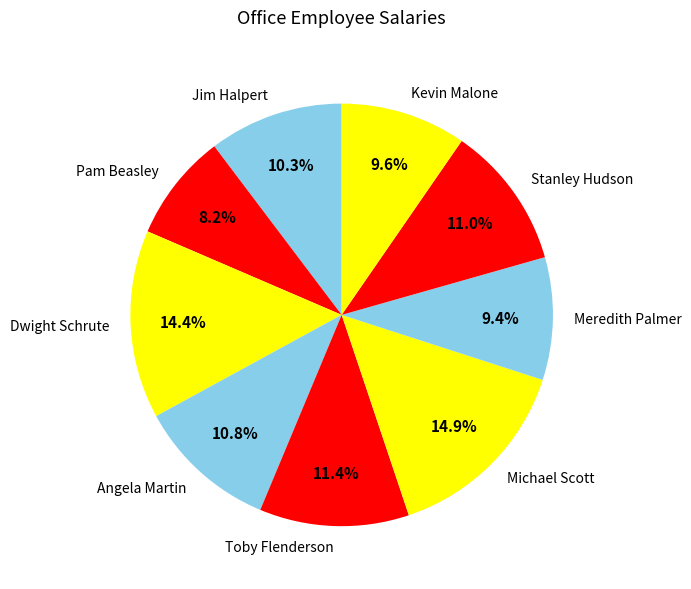

To the nearest percent, what portion does Dwight Schrute represent?

14%